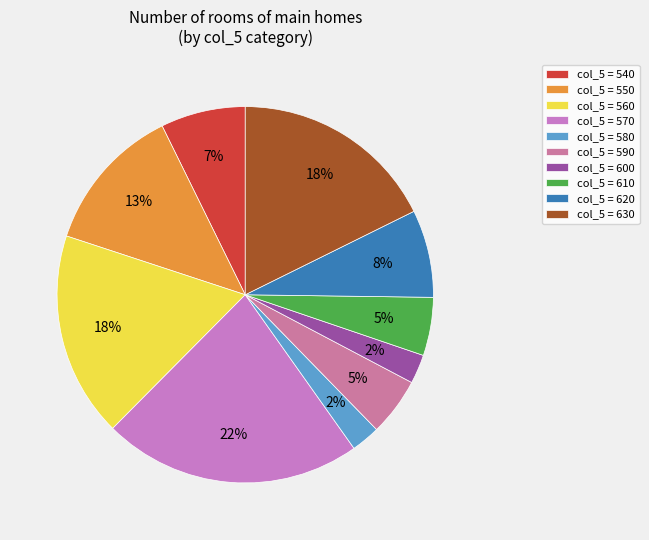

To the nearest percent, what percentage of the pie is col_5 = 560?

18%